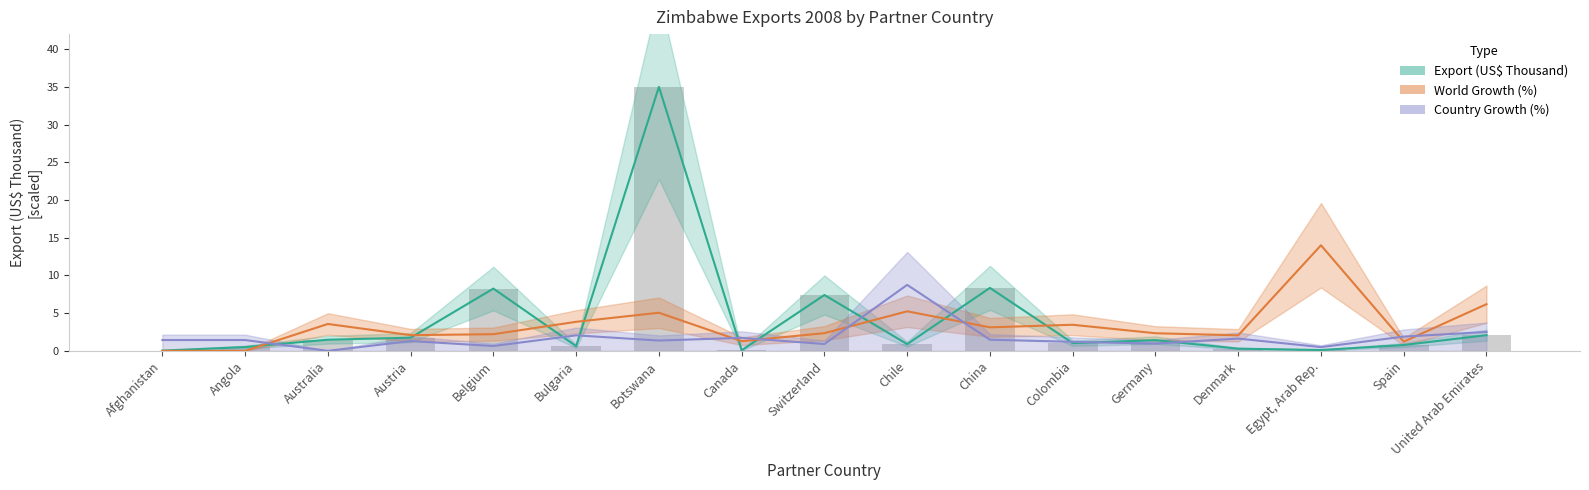

What are all the series names shown in the legend?

Export (US$ Thousand), World Growth (%), Country Growth (%)